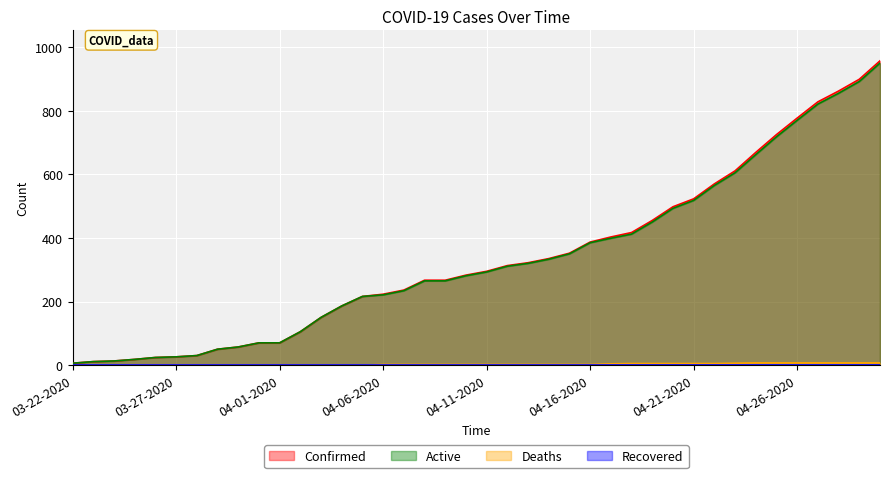

How many data points in Active are above 293?

19